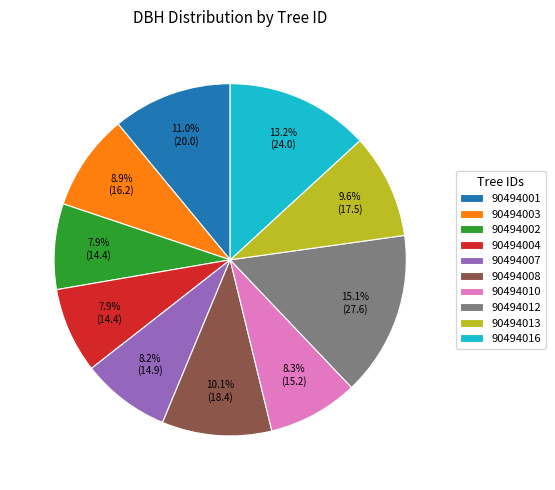

True or false: 90494010 accounts for 1% of the total.

False